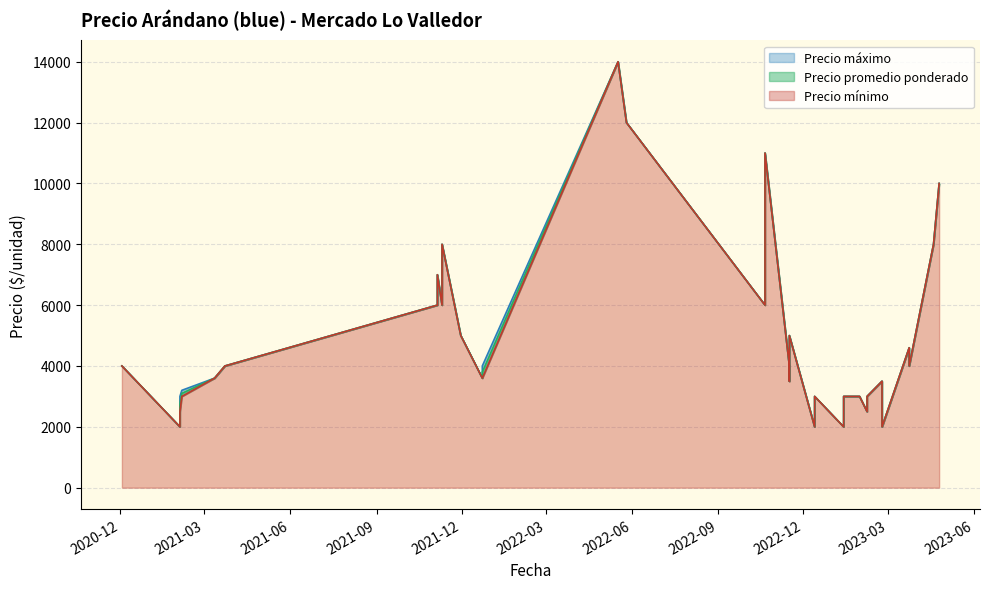

How many lines are shown in the chart?

3